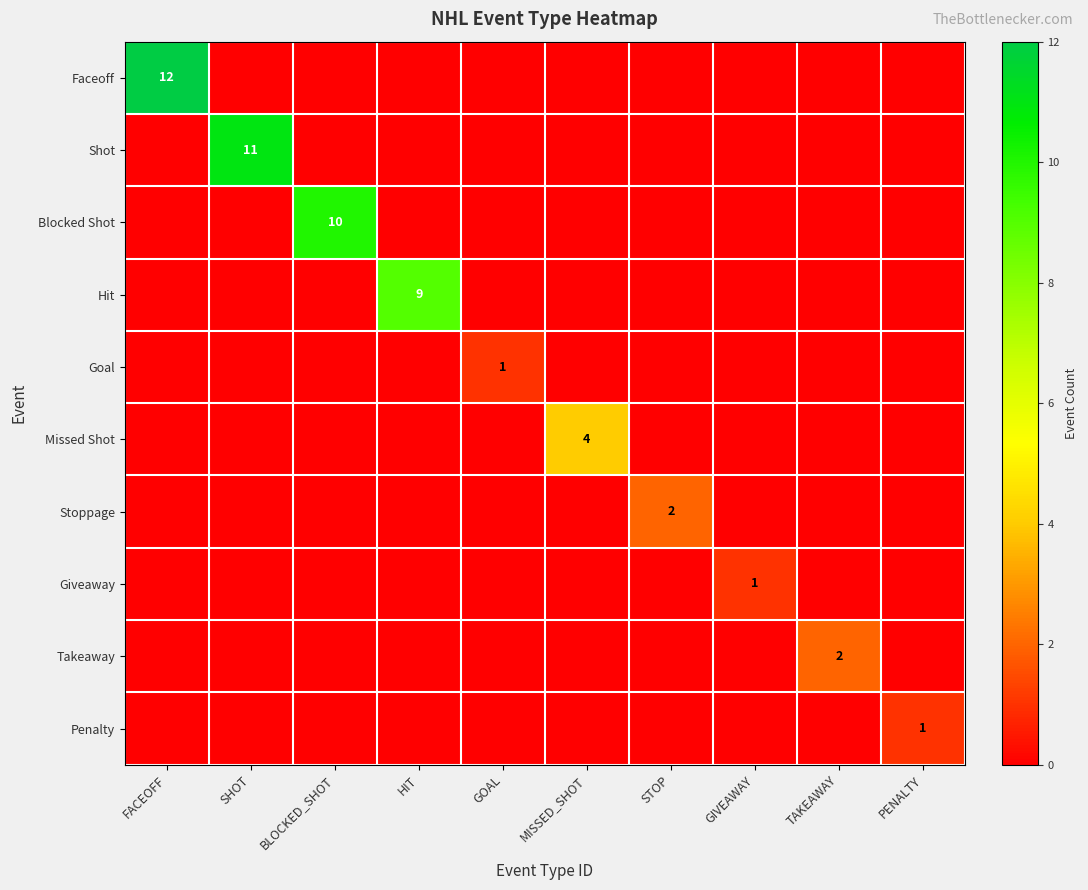

At which category is the sum across all series the highest?

FACEOFF